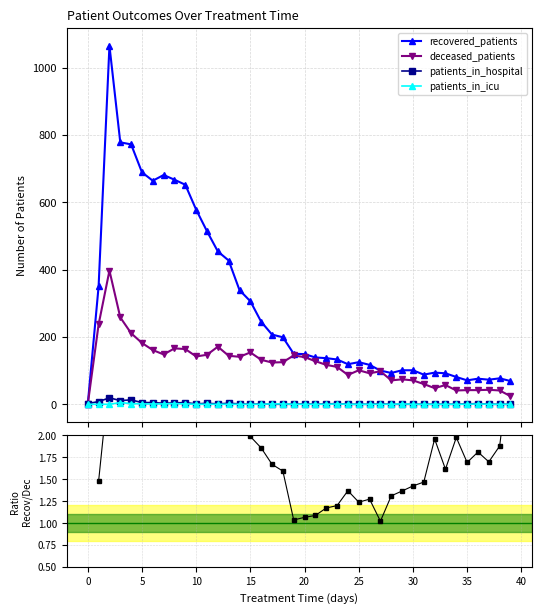

How many data points in deceased_patients are less than 125?

20